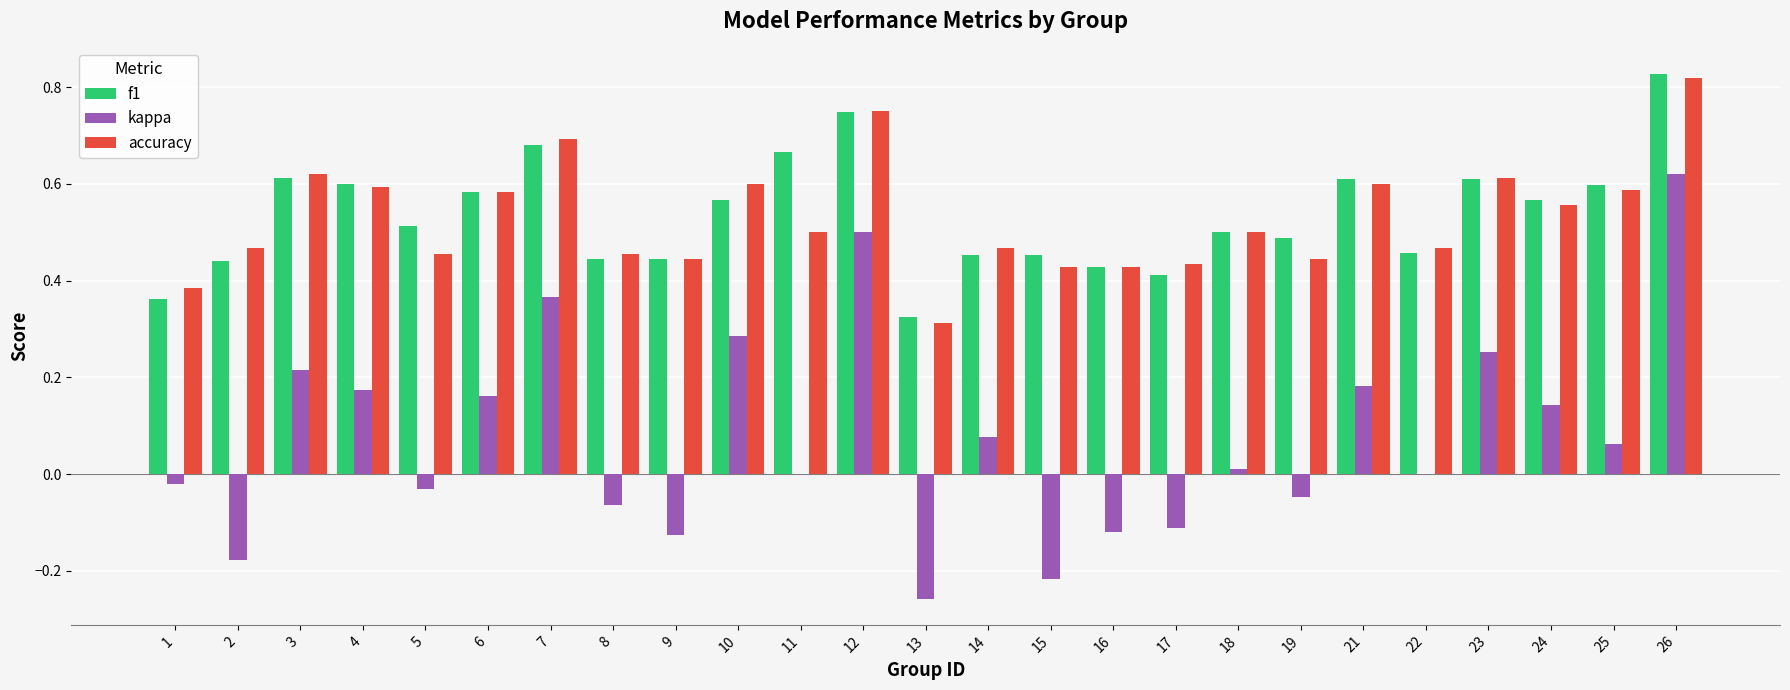

Is the value of kappa at 19 greater than the value of f1 at 9?

No